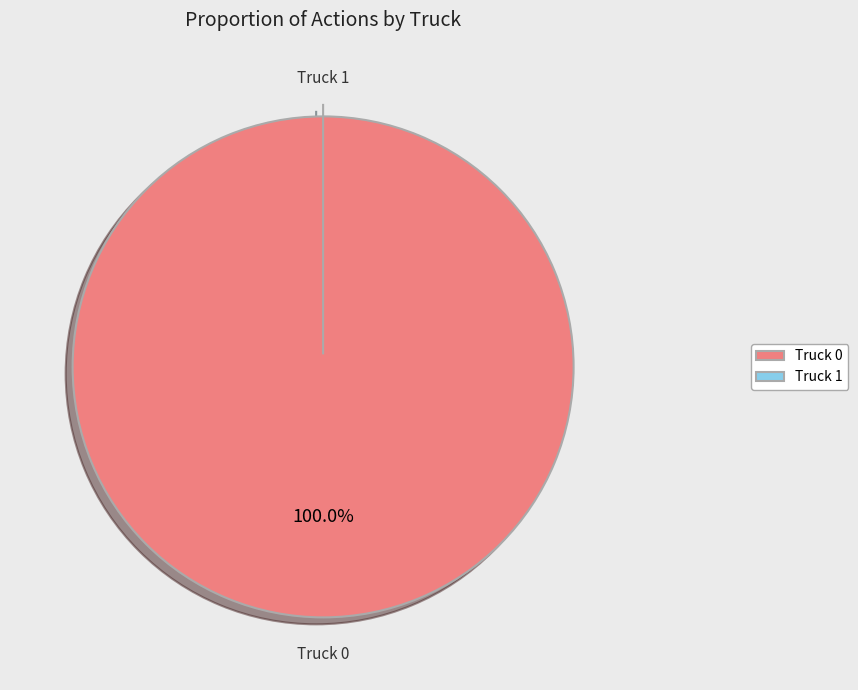

What percentage is the Truck 0 slice, to the nearest percent?

100%